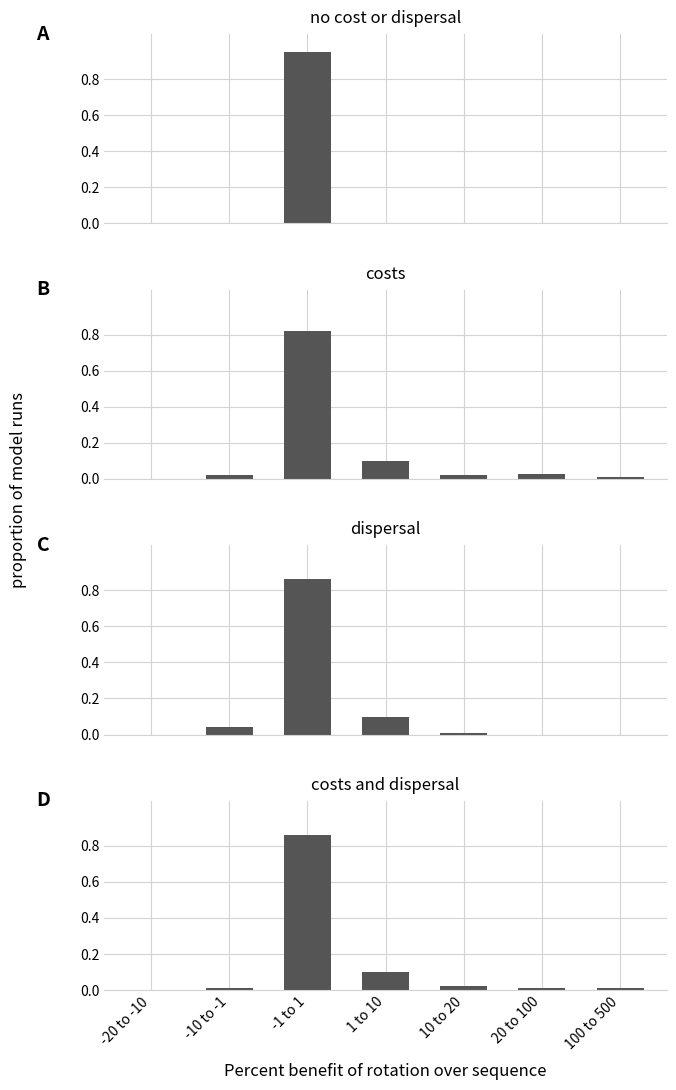

List the series in order of their peak value, lowest first.

costs, dispersal, costs and dispersal, no cost or dispersal